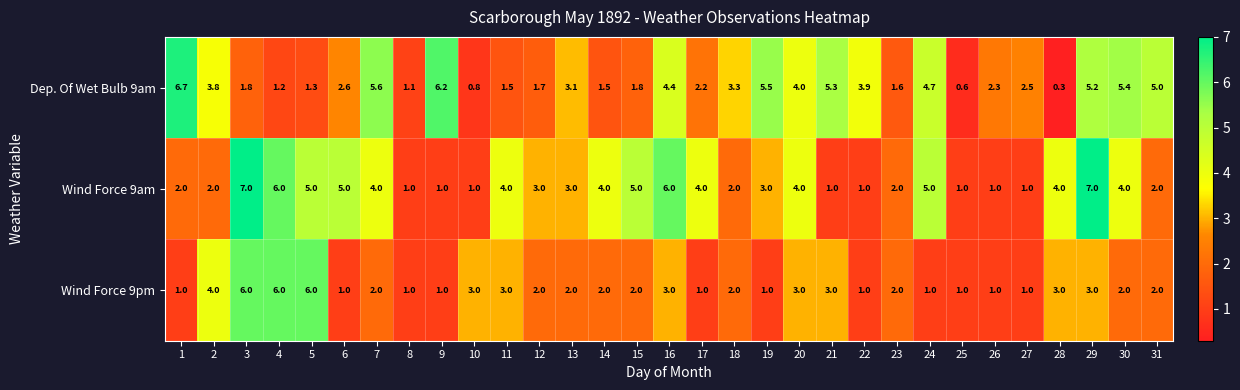

What is the average value of the Dep. Of Wet Bulb 9am series?

3.1